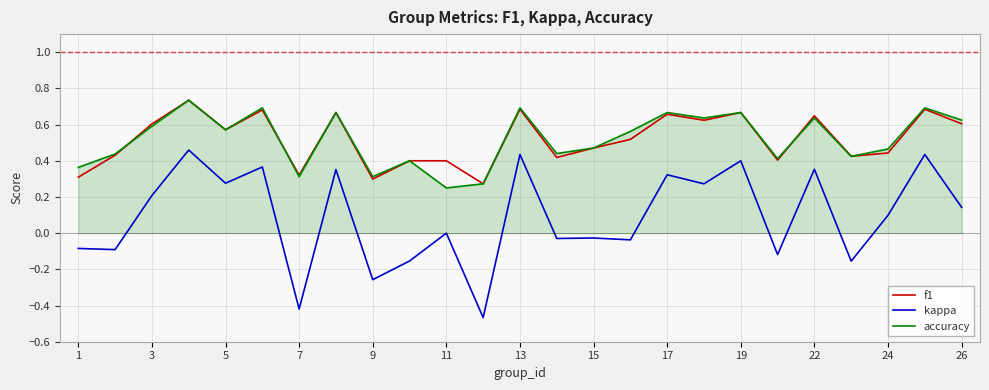

Which series has the widest spread of values?

kappa